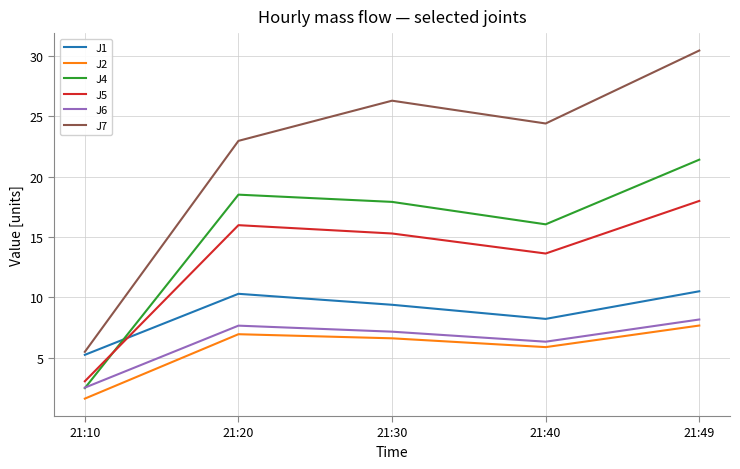

What is the smallest value displayed?

1.6